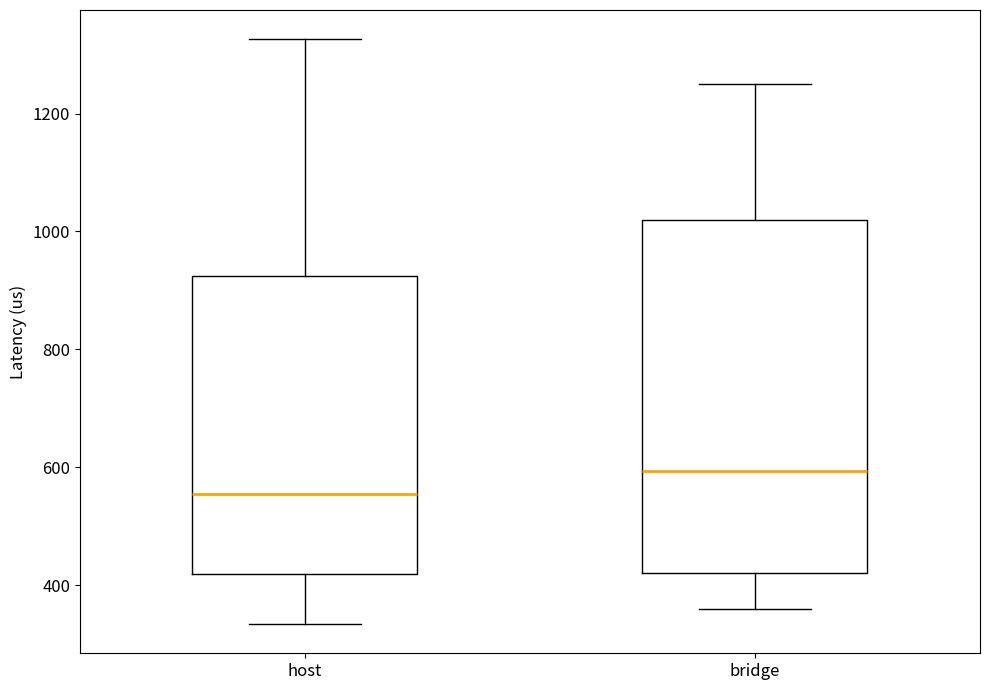

Which box has the highest median line?

bridge